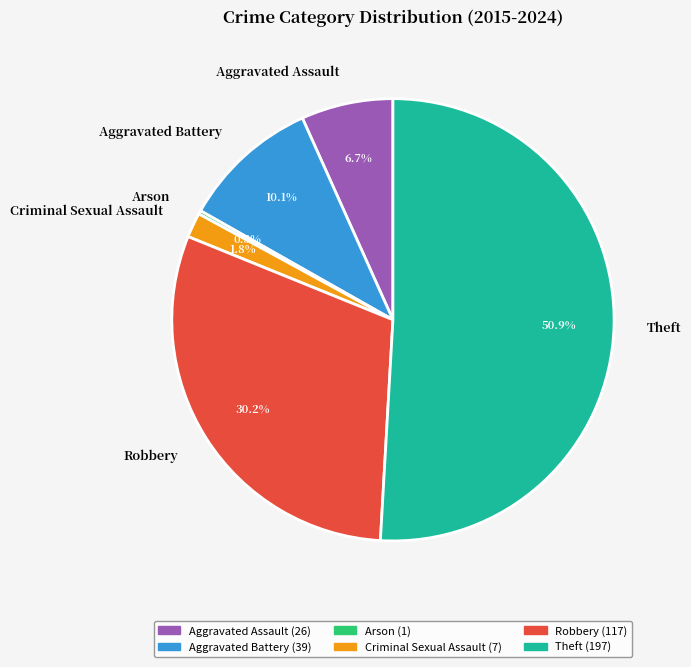

What is the largest slice in the pie chart?

Theft